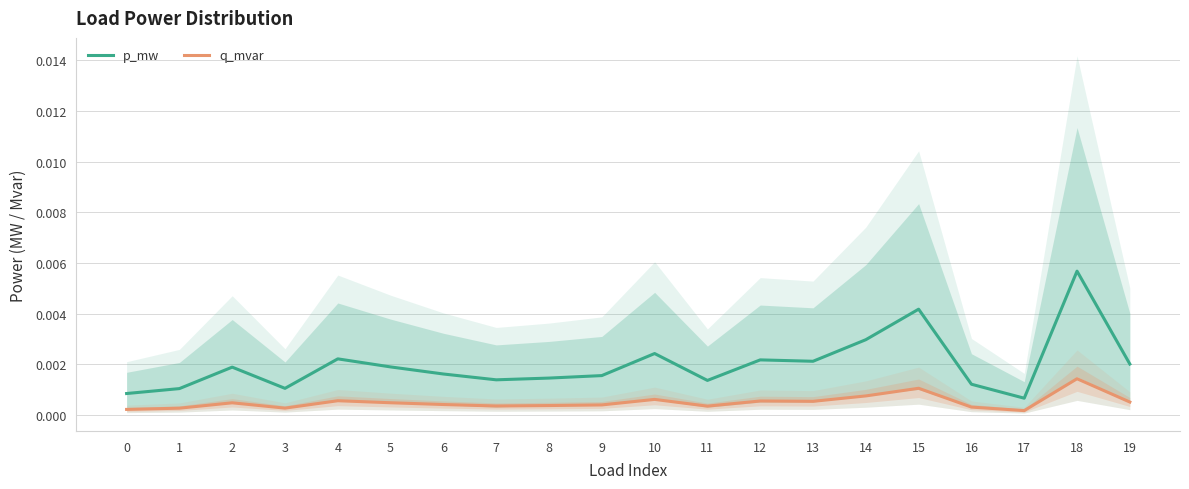

True or false: q_mvar and p_mw cross at least once.

False